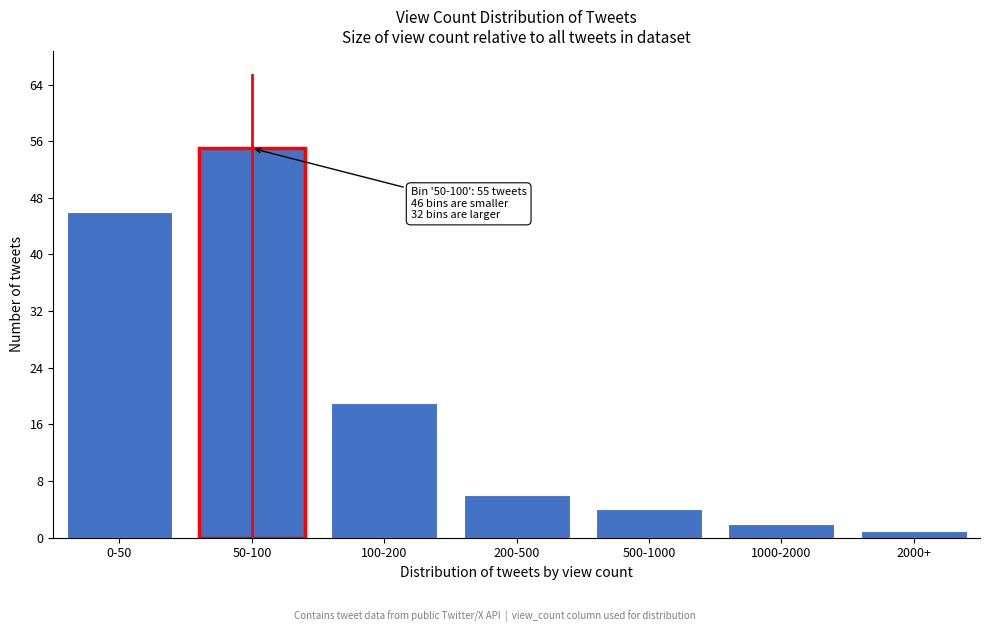

Reading left to right, what are all the values shown in this chart?

0-50=46	50-100=55	100-200=19	200-500=6	500-1000=4	1000-2000=2	2000+=1